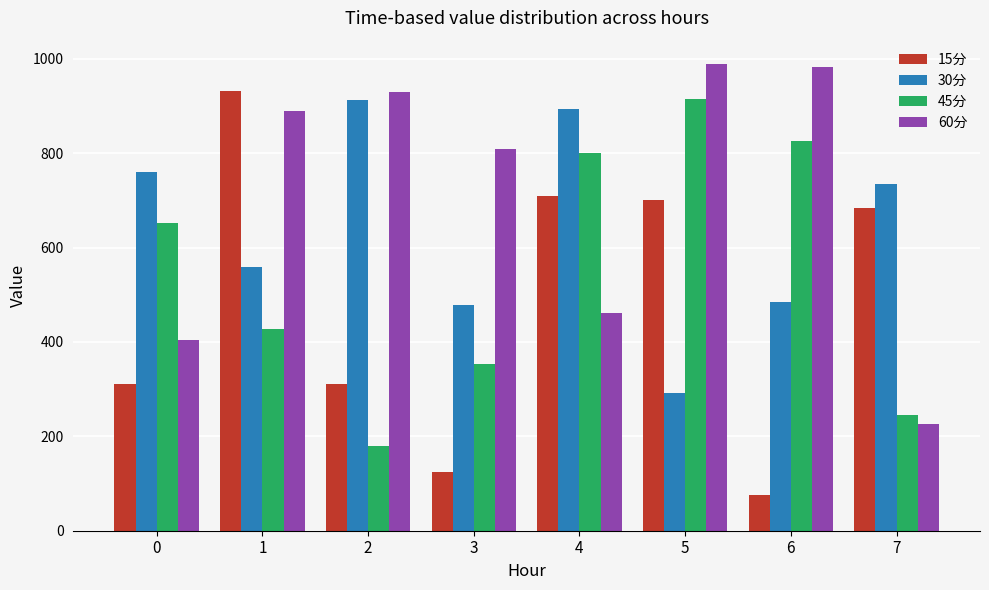

What is the minimum value for 45分?

179.9